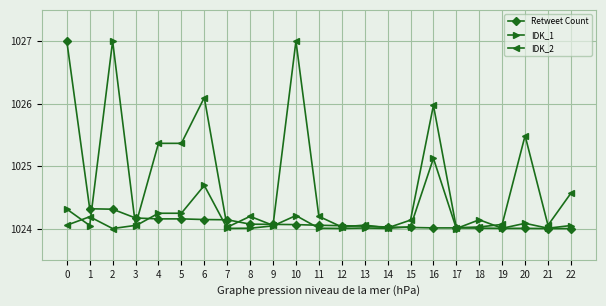

At how many categories does at least one series exceed 1025?

8